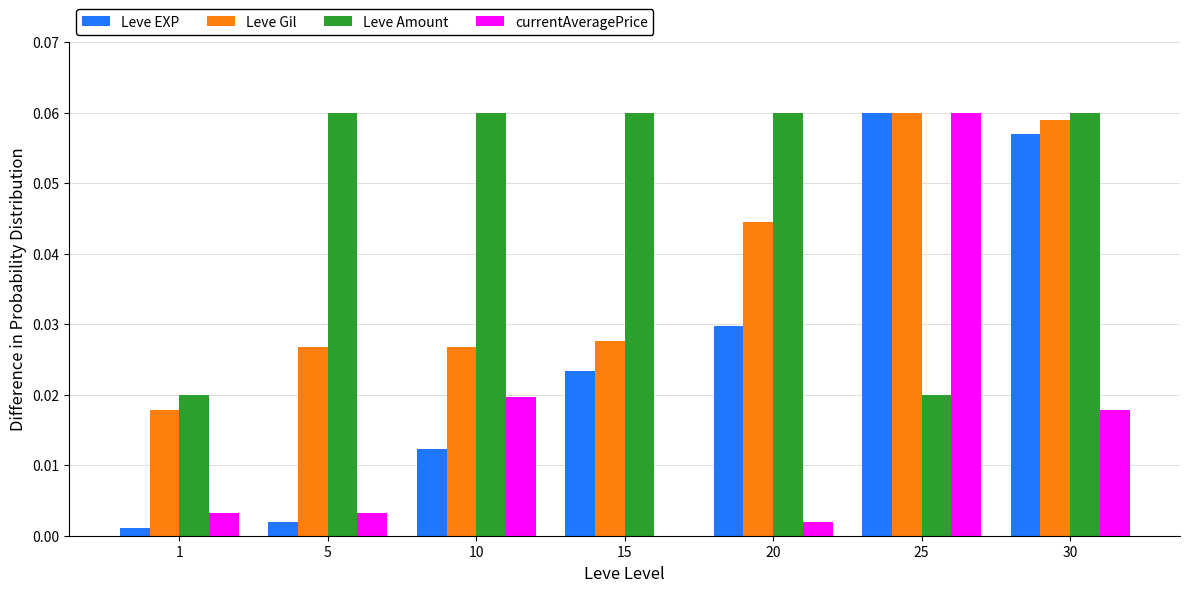

The value of Leve EXP at 10 is 0.0. True or false?

True